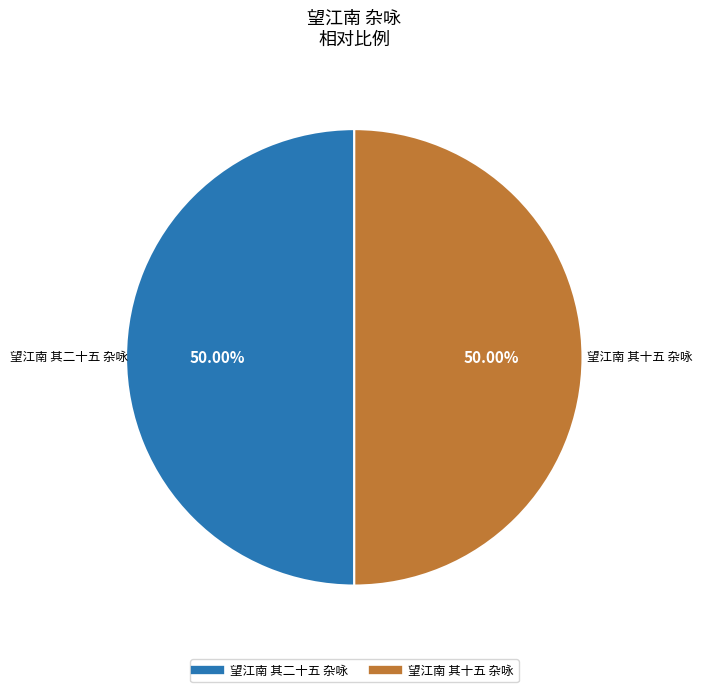

Approximately how many times larger is the value at 望江南 其二十五 杂咏 compared to 望江南 其十五 杂咏?

1.0